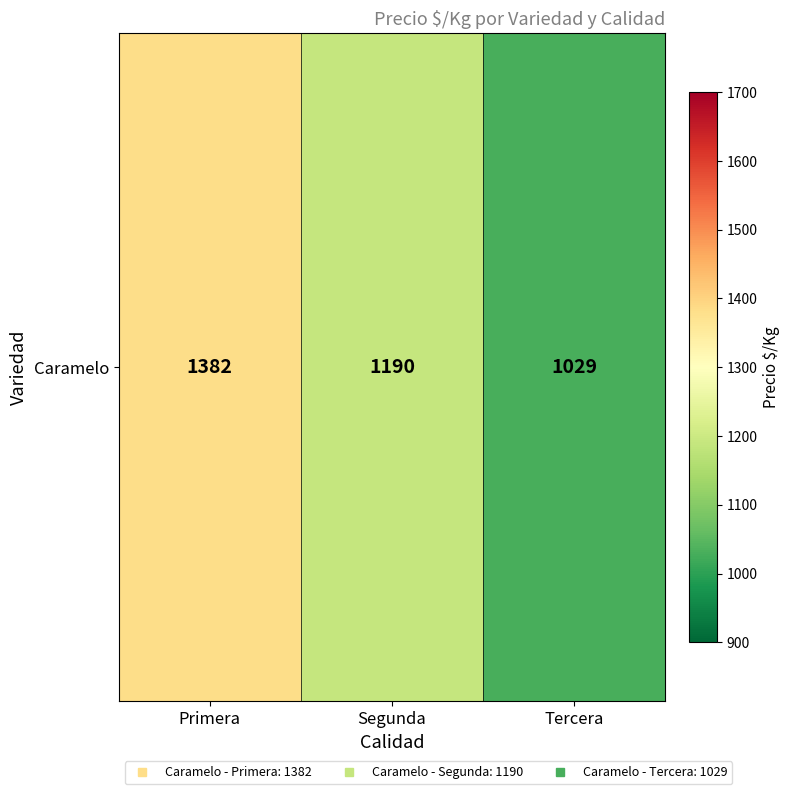

True or false: the data shows 1753.5 at Tercera.

False